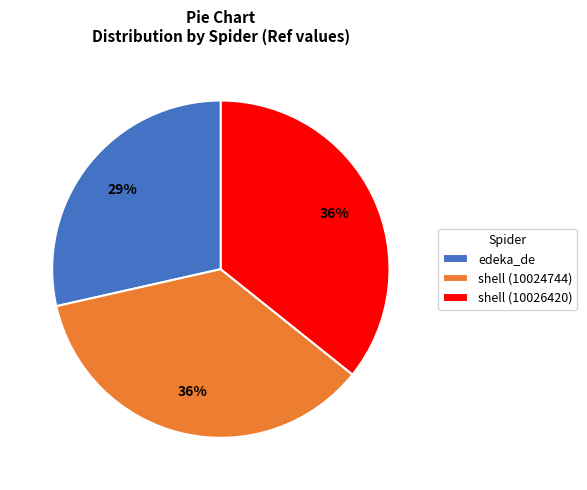

True or false: edeka_de accounts for 29% of the total.

True